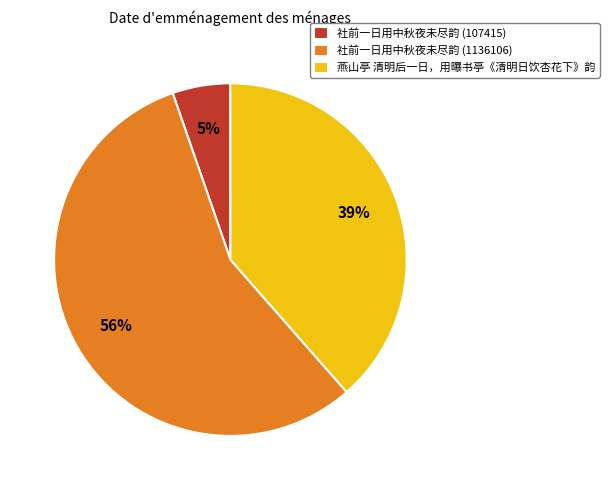

What is the largest slice in the pie chart?

社前一日用中秋夜未尽韵 (1136106)